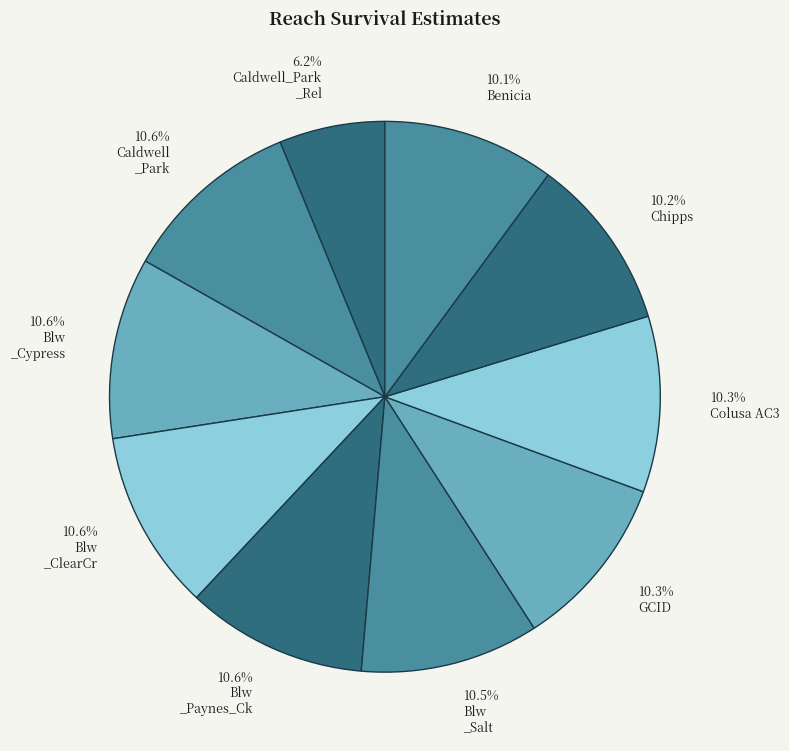

Which category has the biggest portion of the pie?

Blw_Cypress